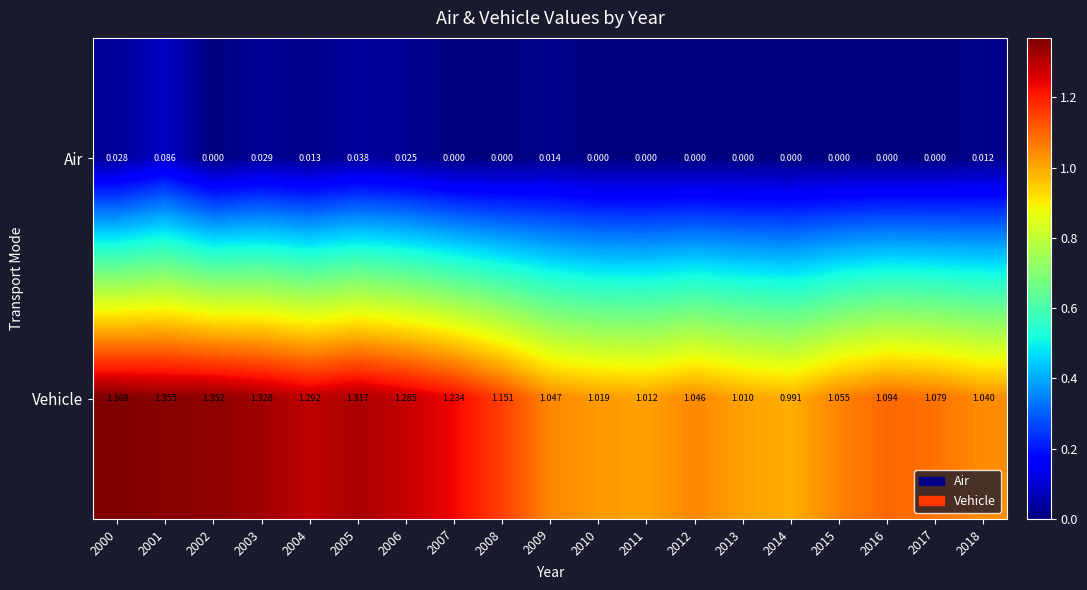

Which series has the largest total across all categories?

Vehicle